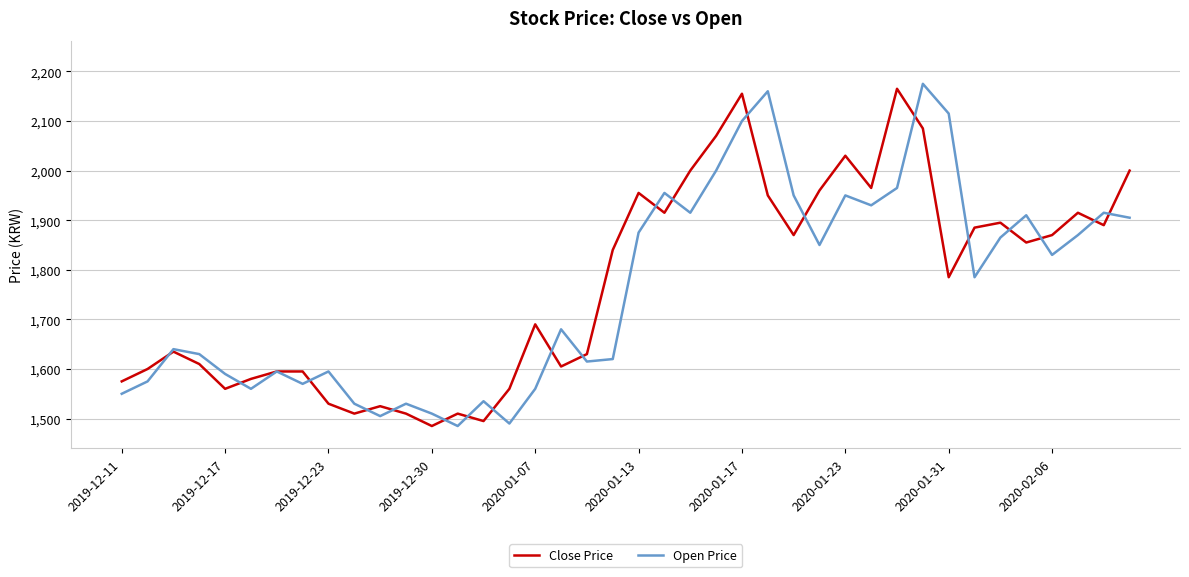

What is the difference between the maximum and minimum values in the Open Price series?

690